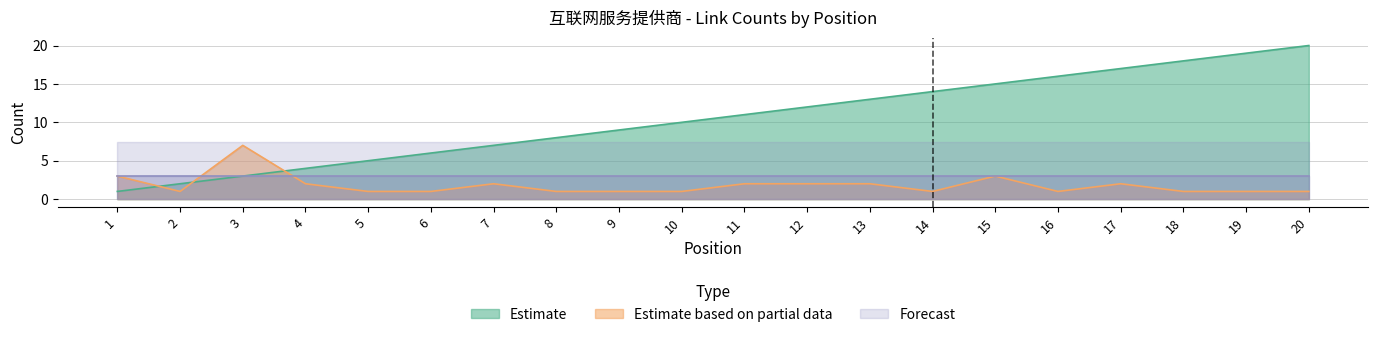

What is the value of the Estimate point at the 10th from the left?

10